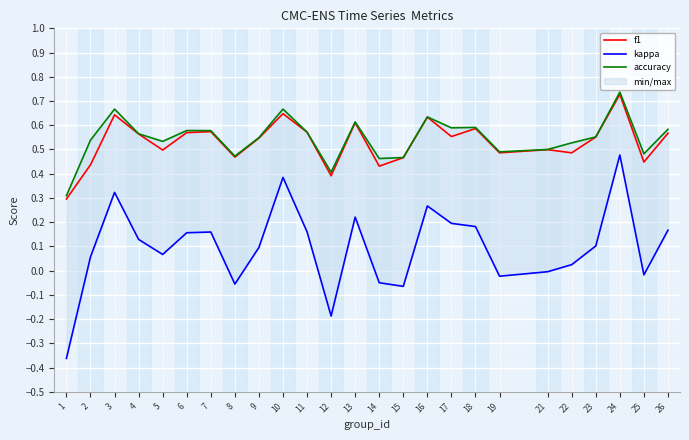

What is the minimum value for kappa?

-0.4